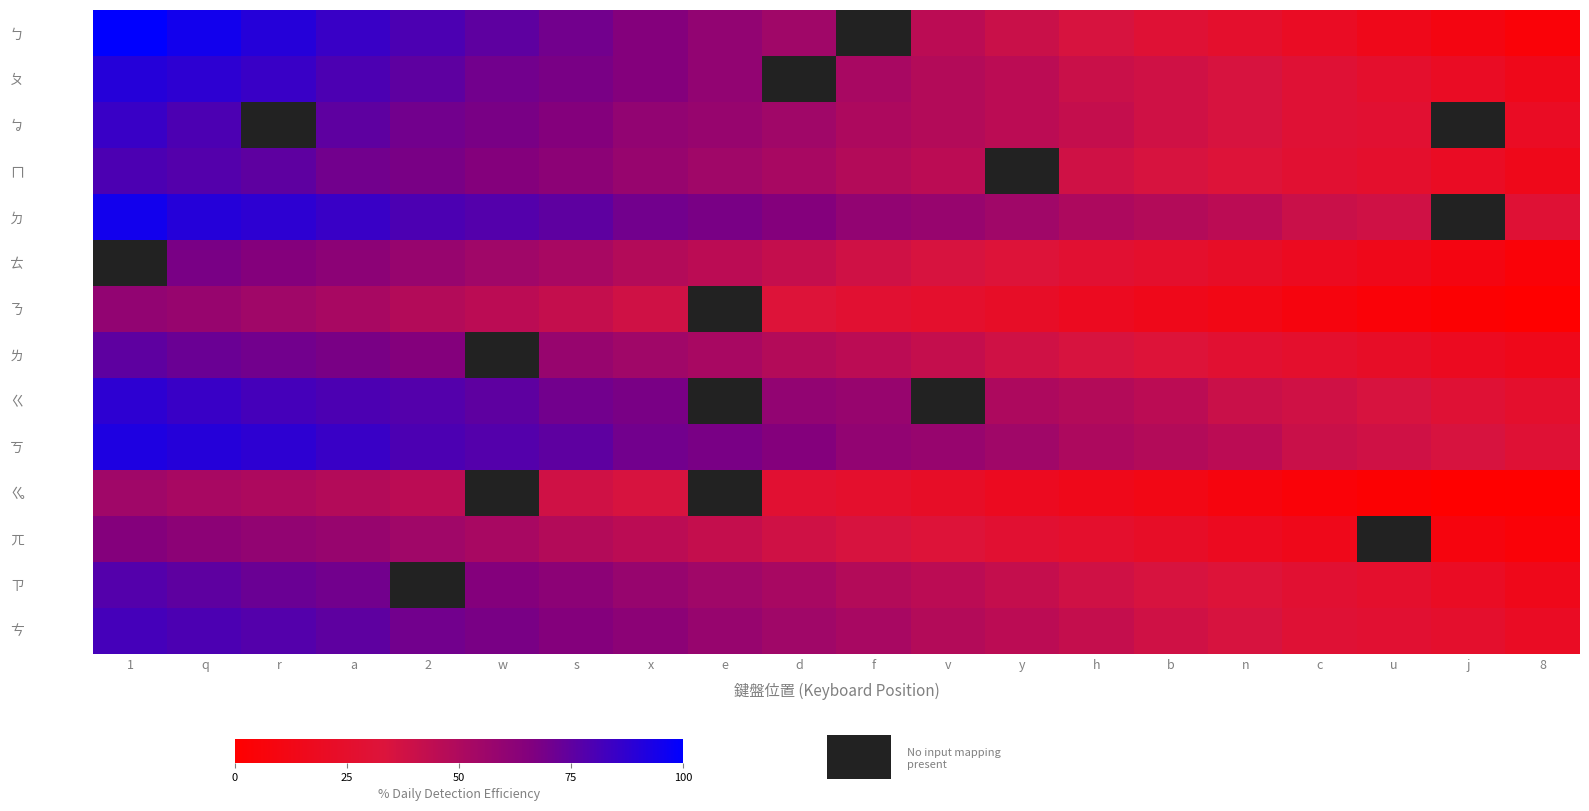

At which label does ㄅ reach its minimum?

8